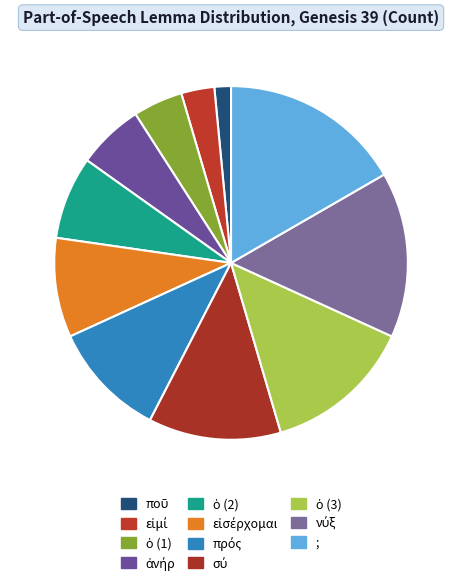

Do ; and ἀνήρ together represent more than half of the pie?

No